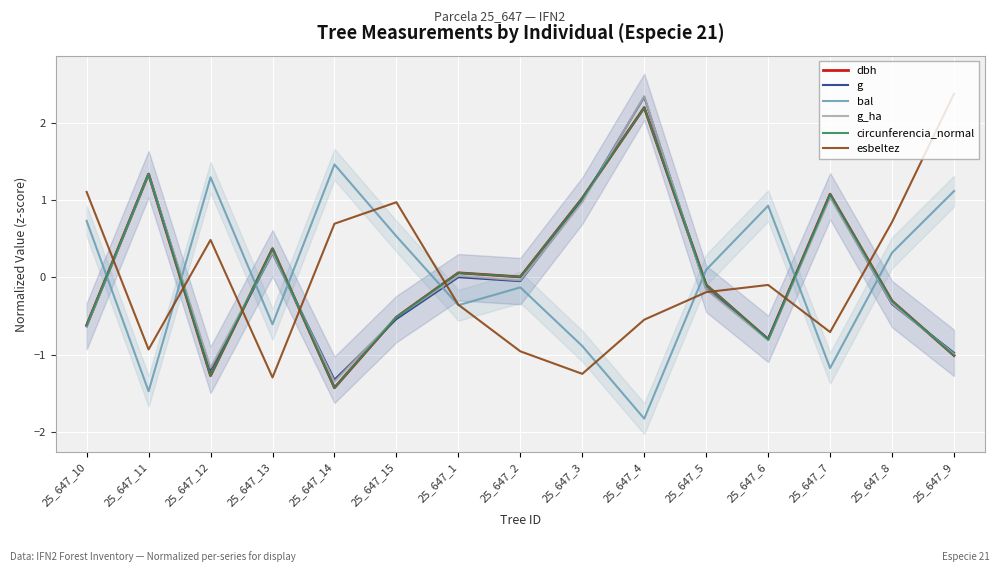

Is the value of circunferencia_normal at 25_647_5 greater than the value of dbh at 25_647_11?

No